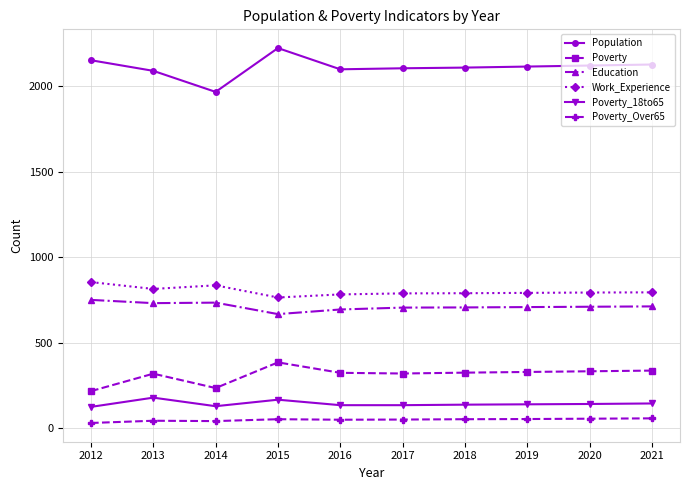

How many series are shown in this chart?

6